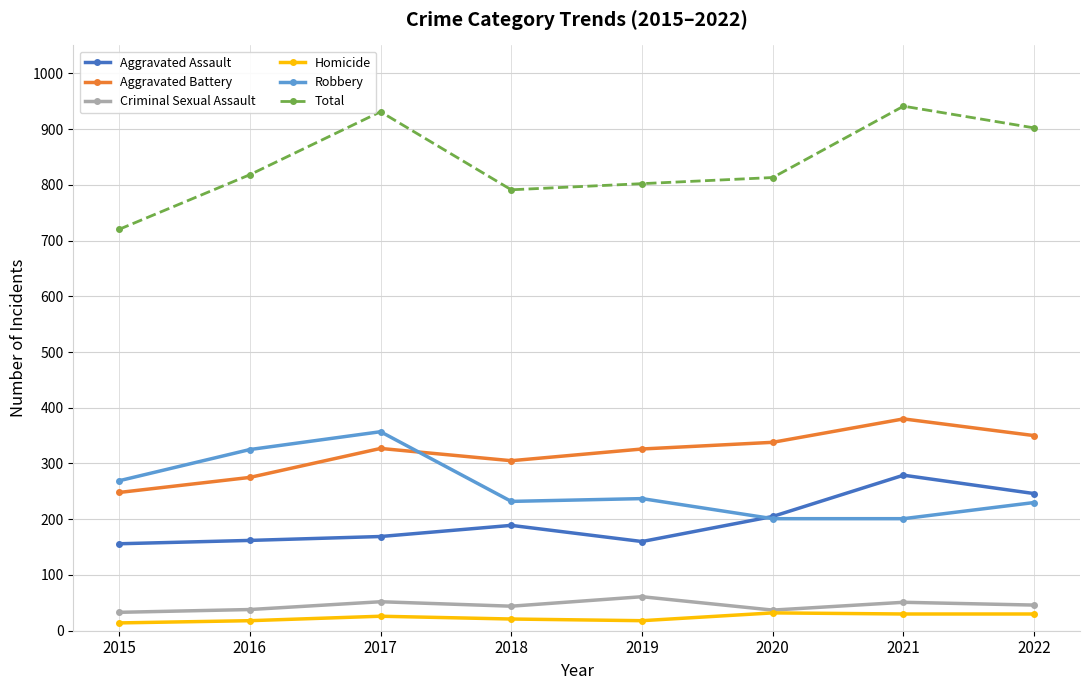

What is the difference between the maximum and second lowest values in the Robbery series?

156